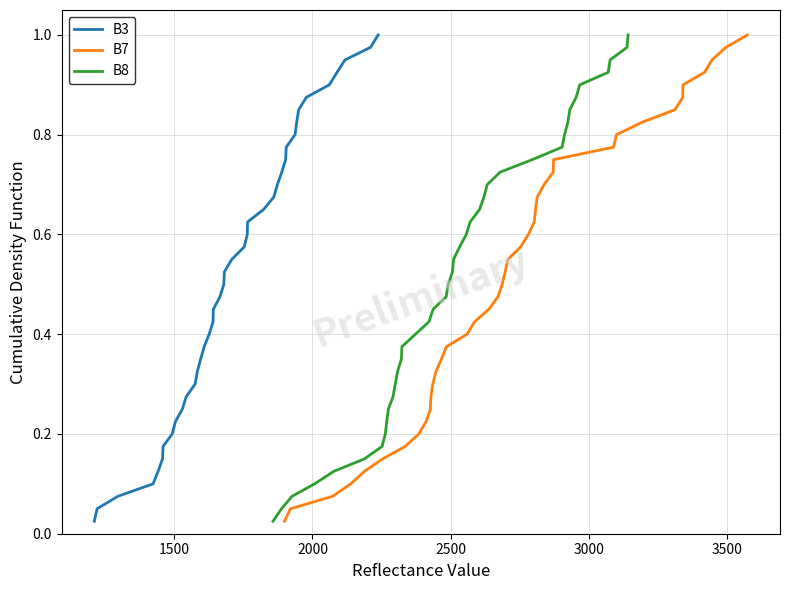

At how many categories does at least one series exceed 0?

40